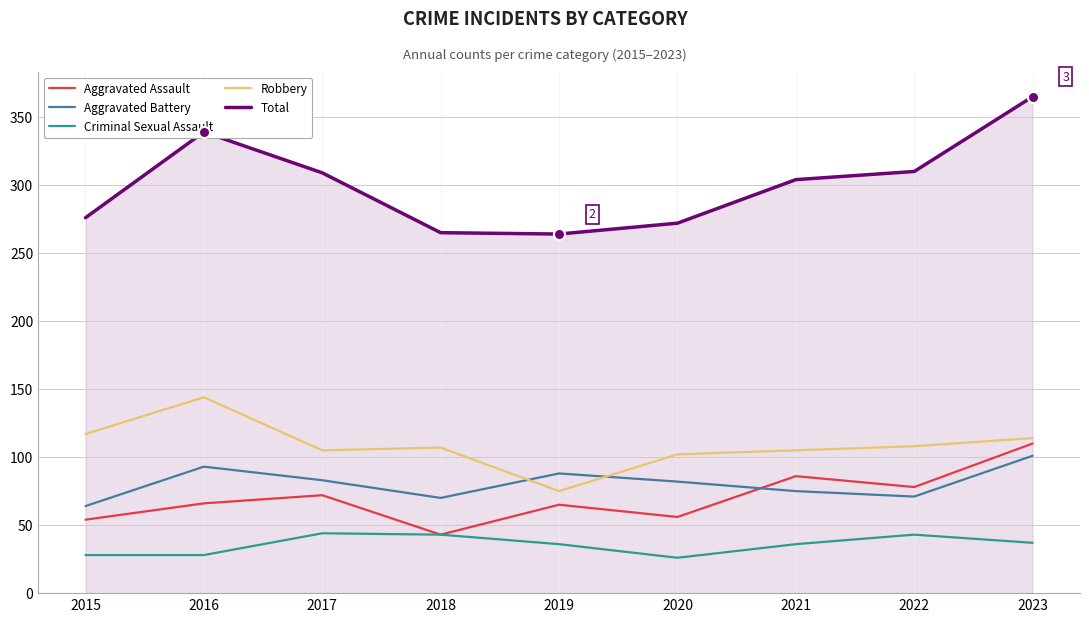

Rank the series by their maximum value, from highest to lowest.

Total, Robbery, Aggravated Assault, Aggravated Battery, Criminal Sexual Assault